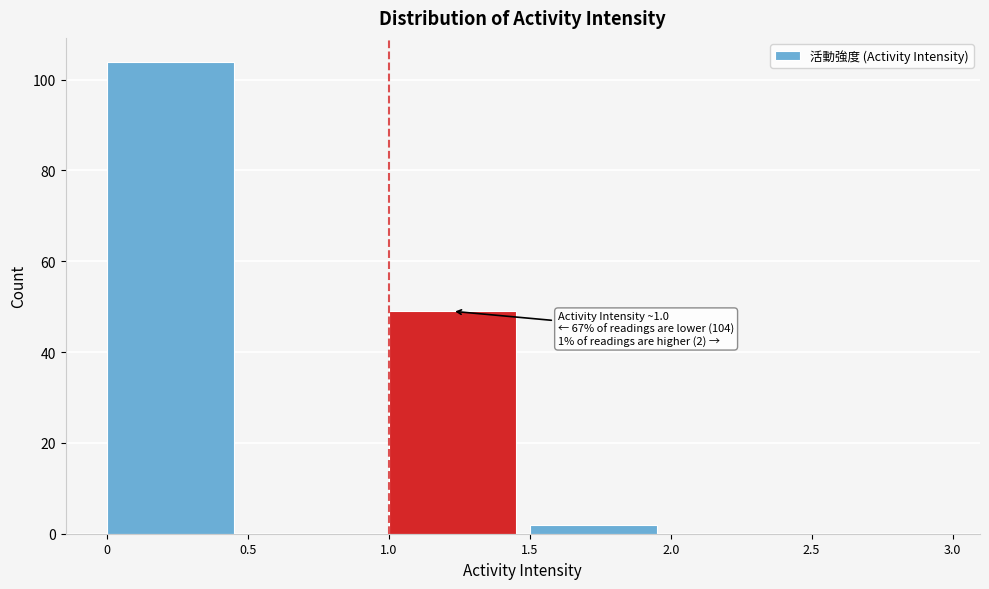

Over which range of the x-axis is the bar tallest?

0 to 0.5